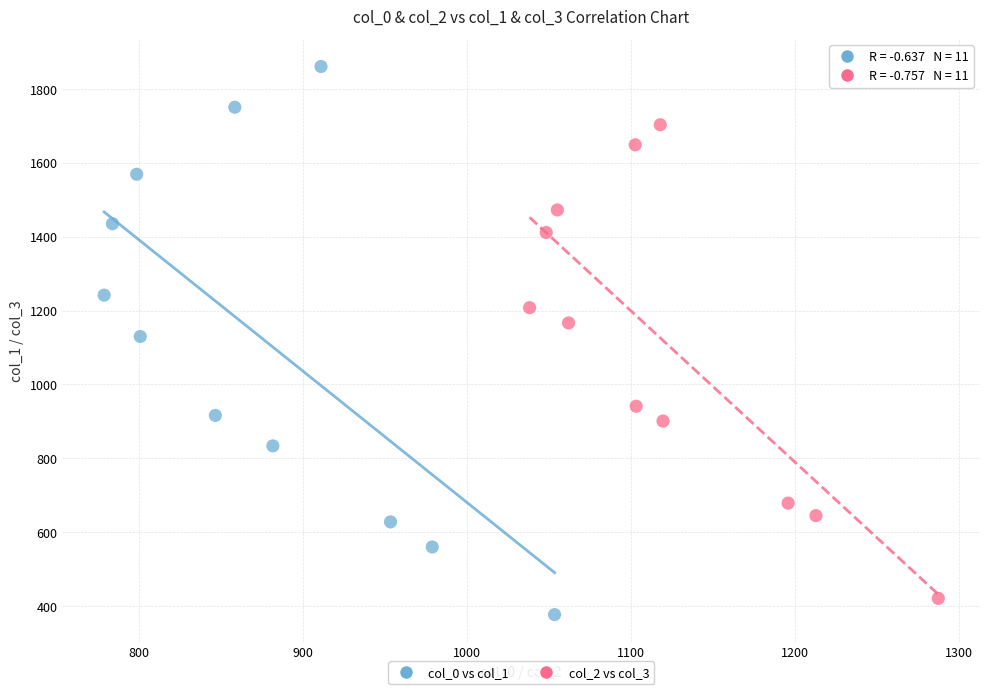

Which series contains the highest Y value?

col_0 vs col_1